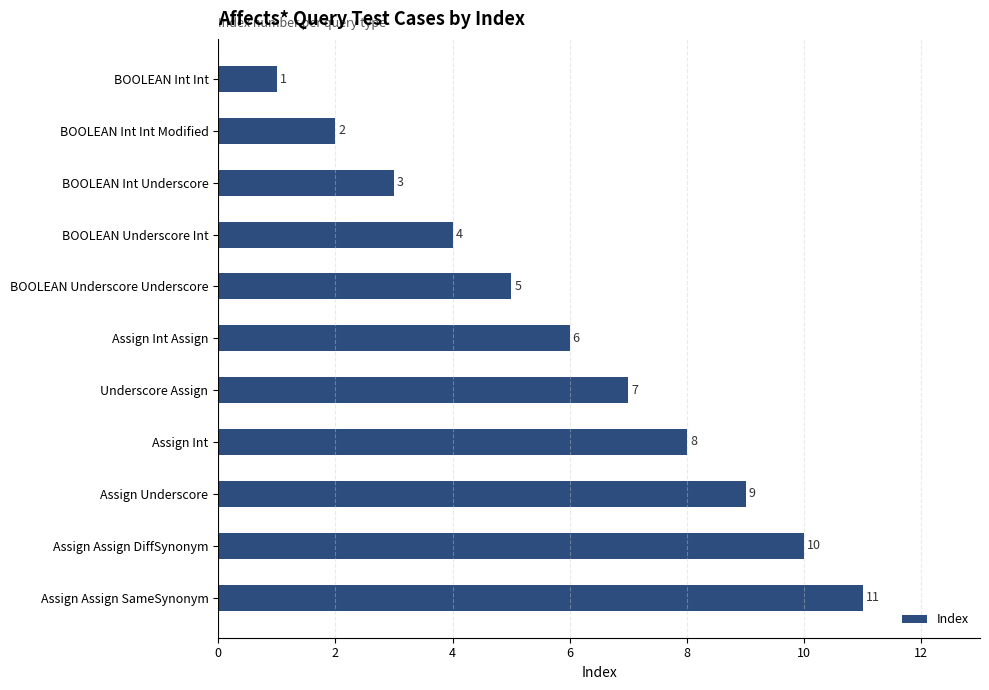

Rank the categories by value from highest to lowest.

Assign Assign SameSynonym, Assign Assign DiffSynonym, Assign Underscore, Assign Int, Underscore Assign, Assign Int Assign, BOOLEAN Underscore Underscore, BOOLEAN Underscore Int, BOOLEAN Int Underscore, BOOLEAN Int Int Modified, BOOLEAN Int Int